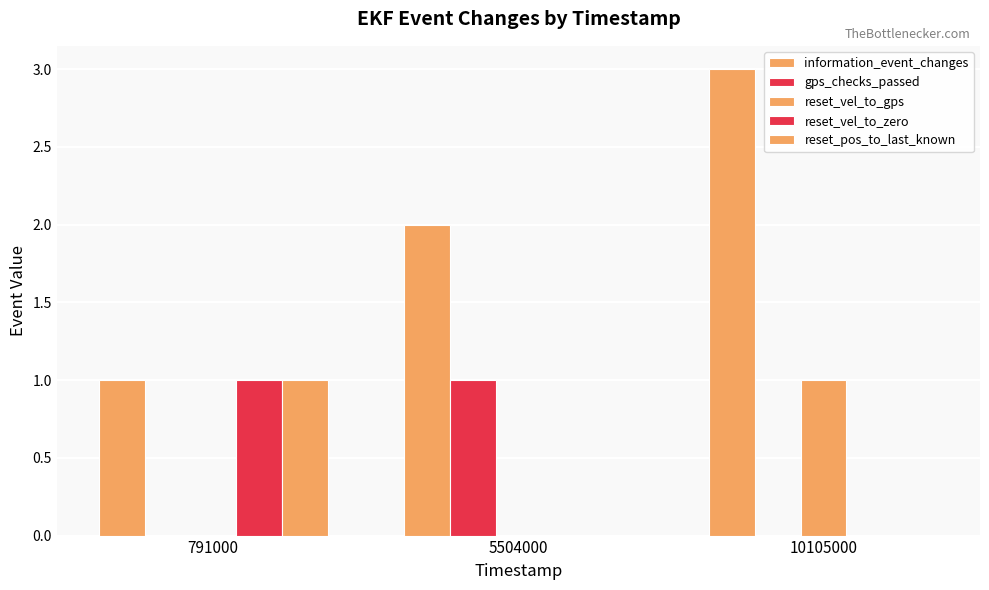

What is the sum of all reset_pos_to_last_known values?

1